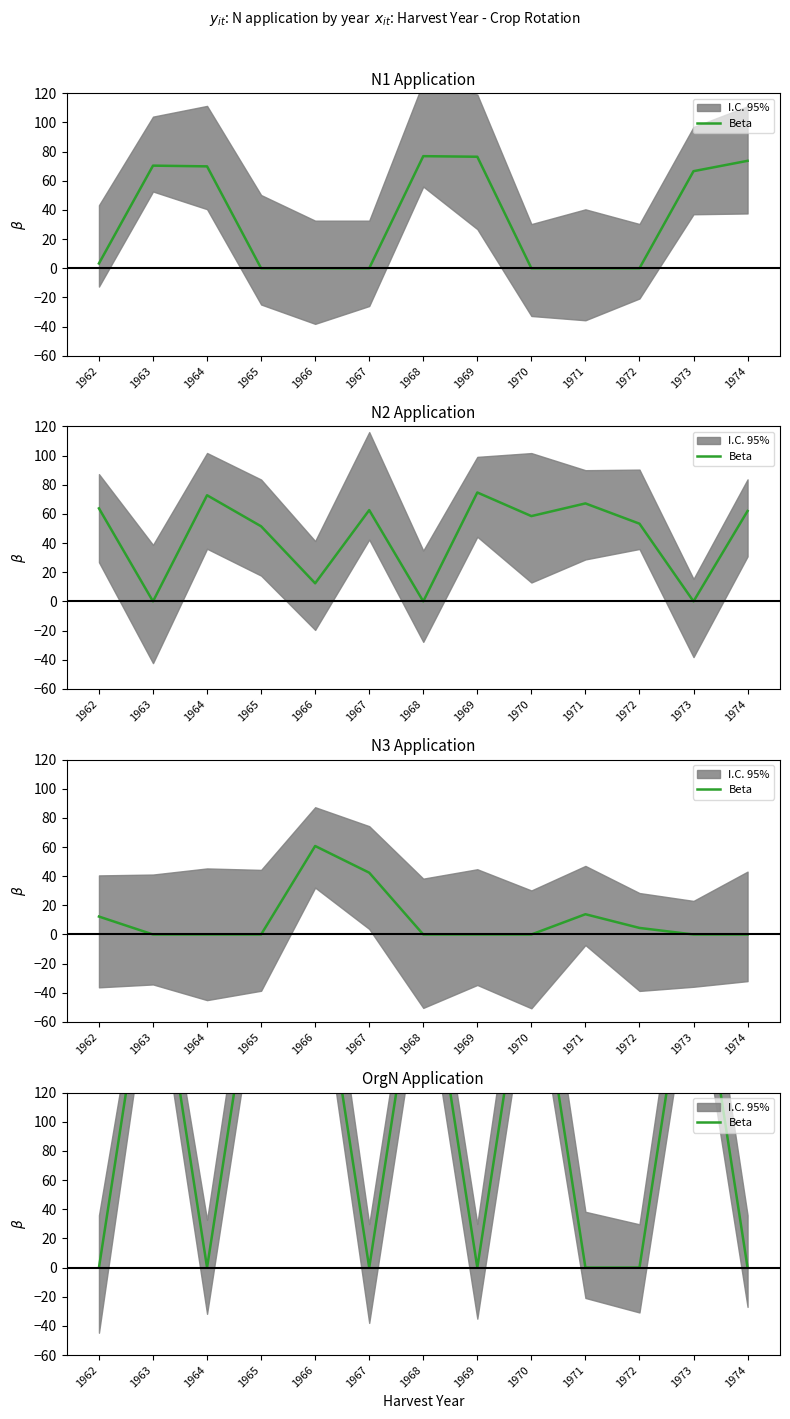

How many data points does each series have?

13